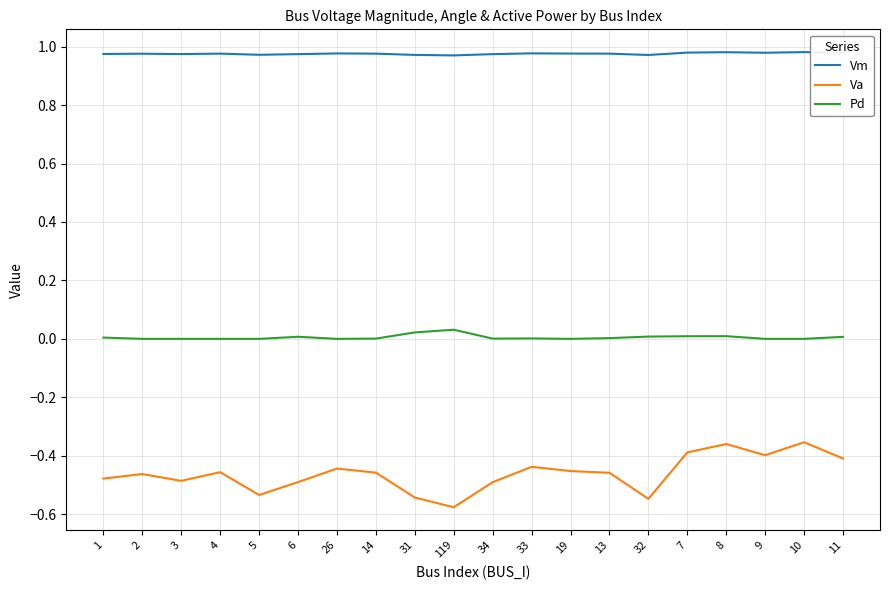

The value of Vm at 5 is 1.5. True or false?

False